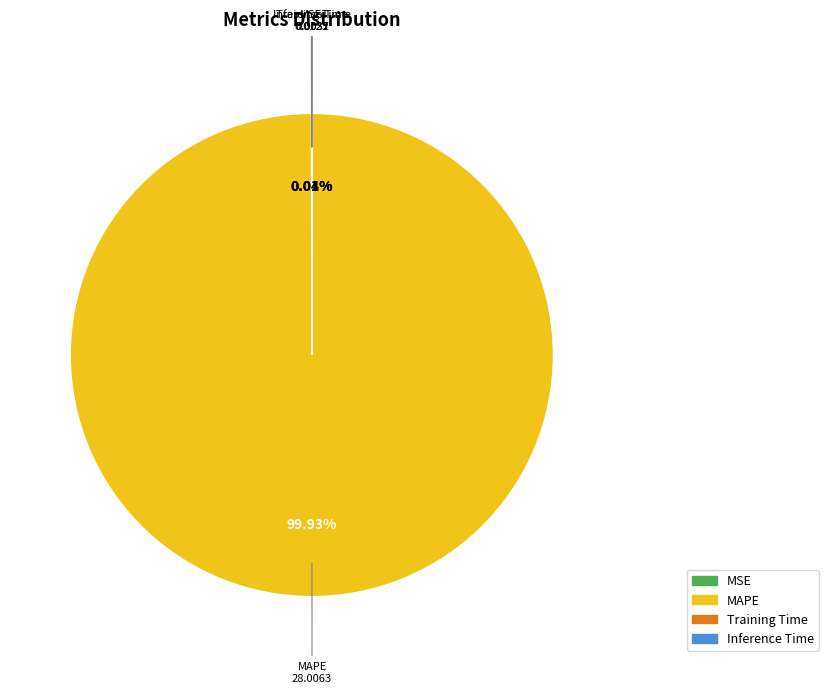

What portion of the pie excludes MAPE?

0.1%